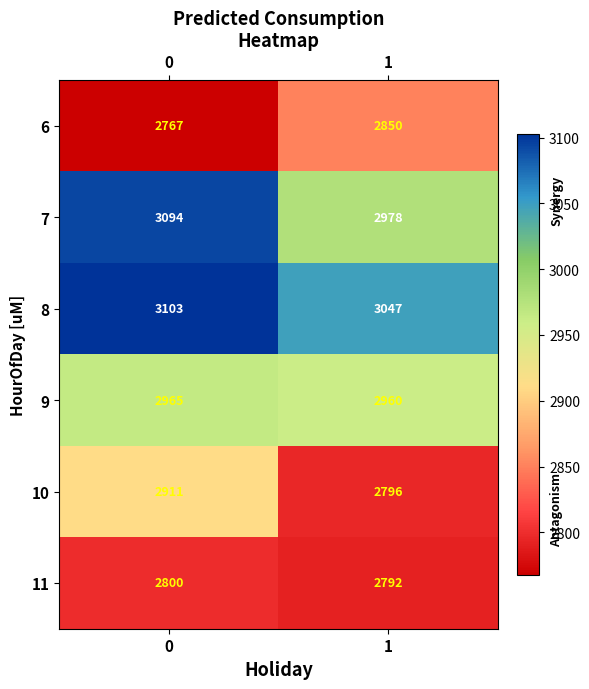

Between 0 and 1, which series saw the biggest shift?

7